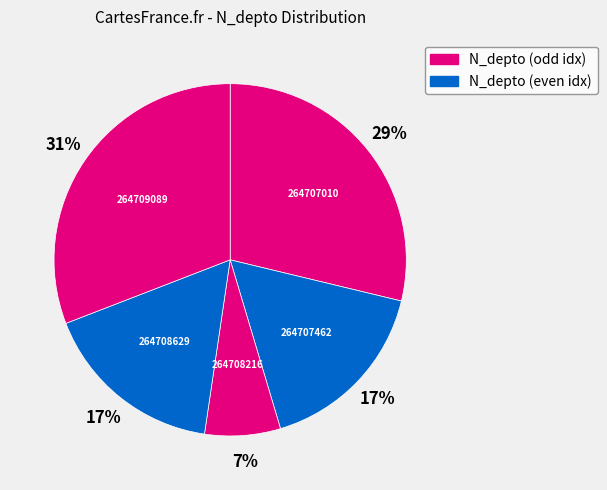

Which slice is the smallest?

264708216